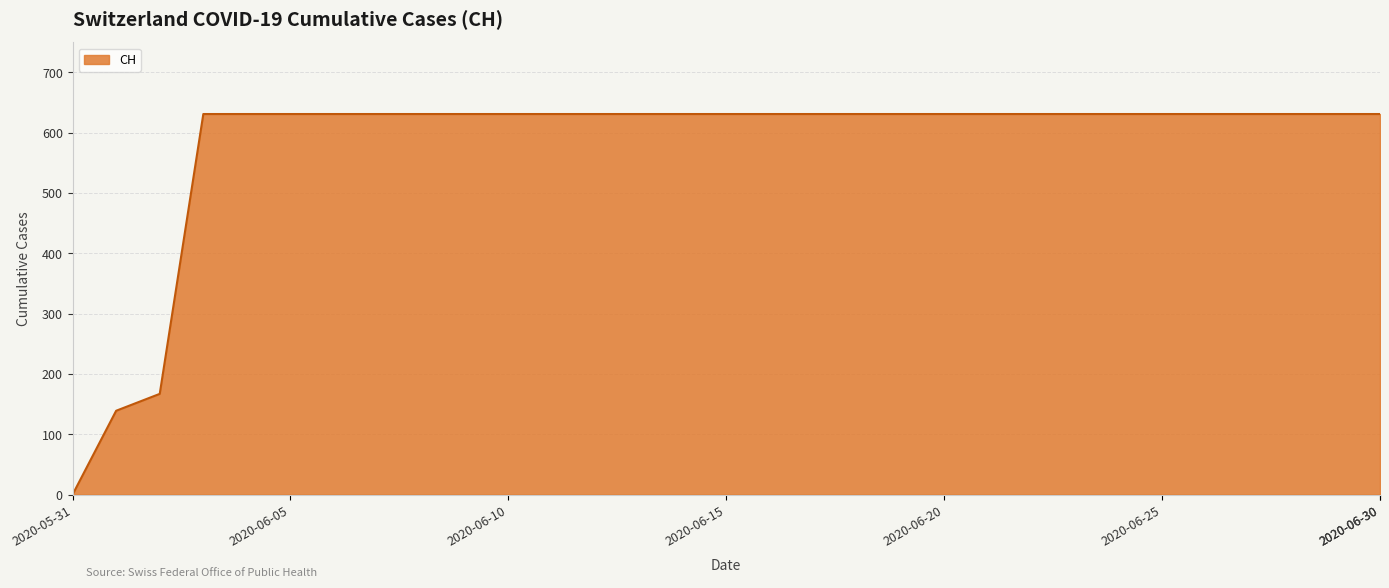

What is the difference between the maximum and minimum values?

631